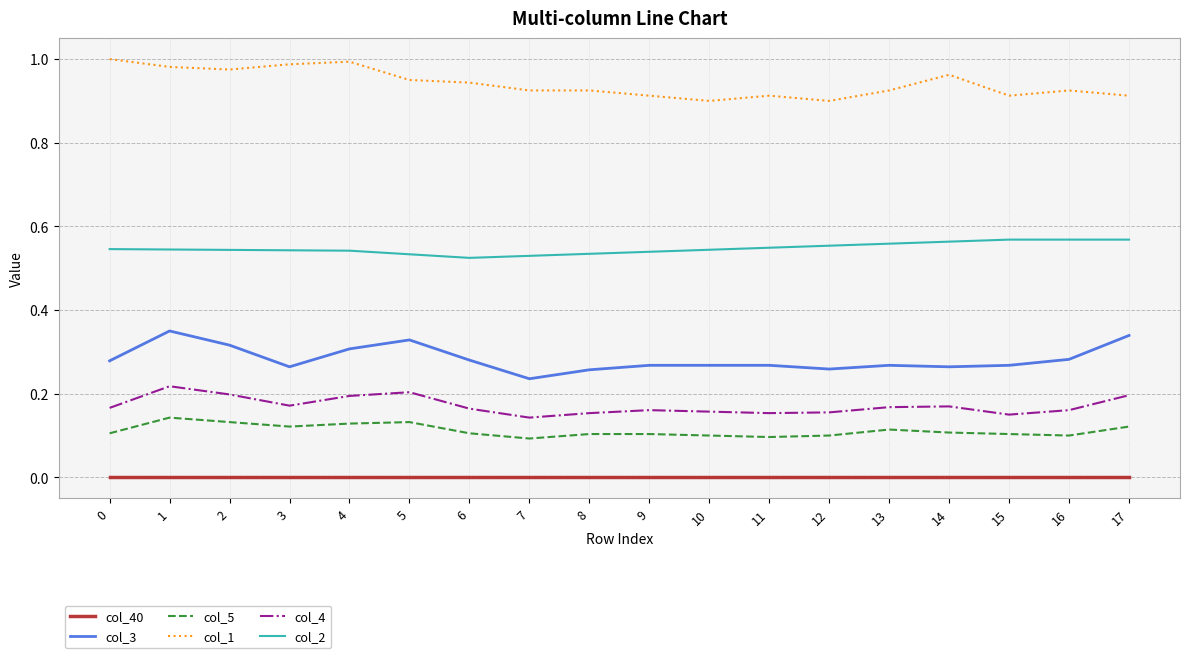

How many distinct data groups are displayed?

6